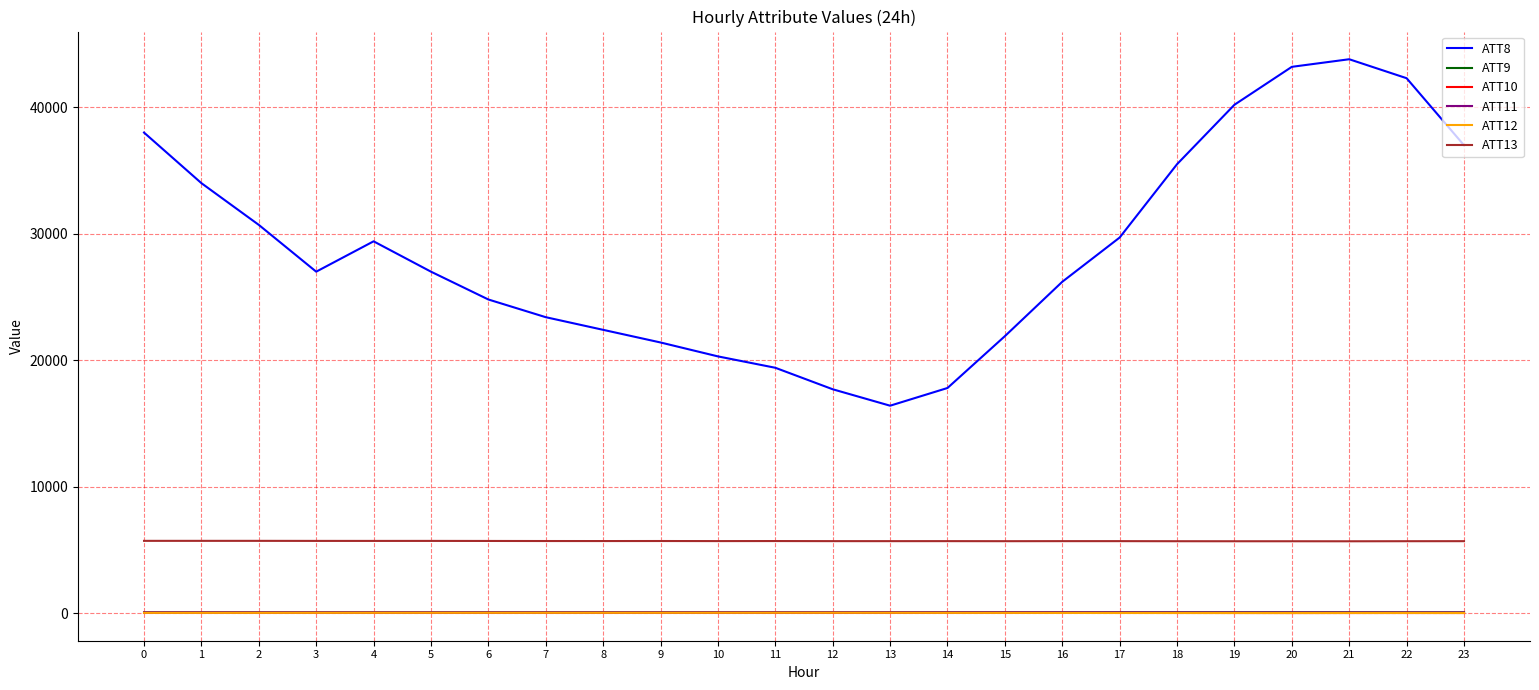

How many values in the ATT9 series are below 56?

9